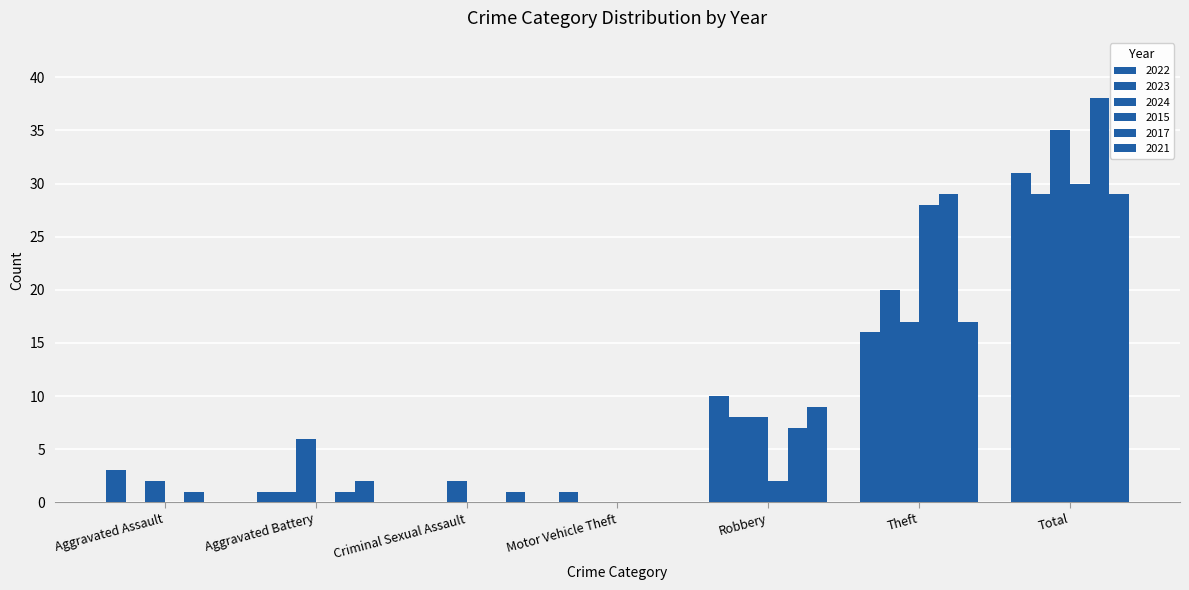

Count the number of categories in the chart.

7